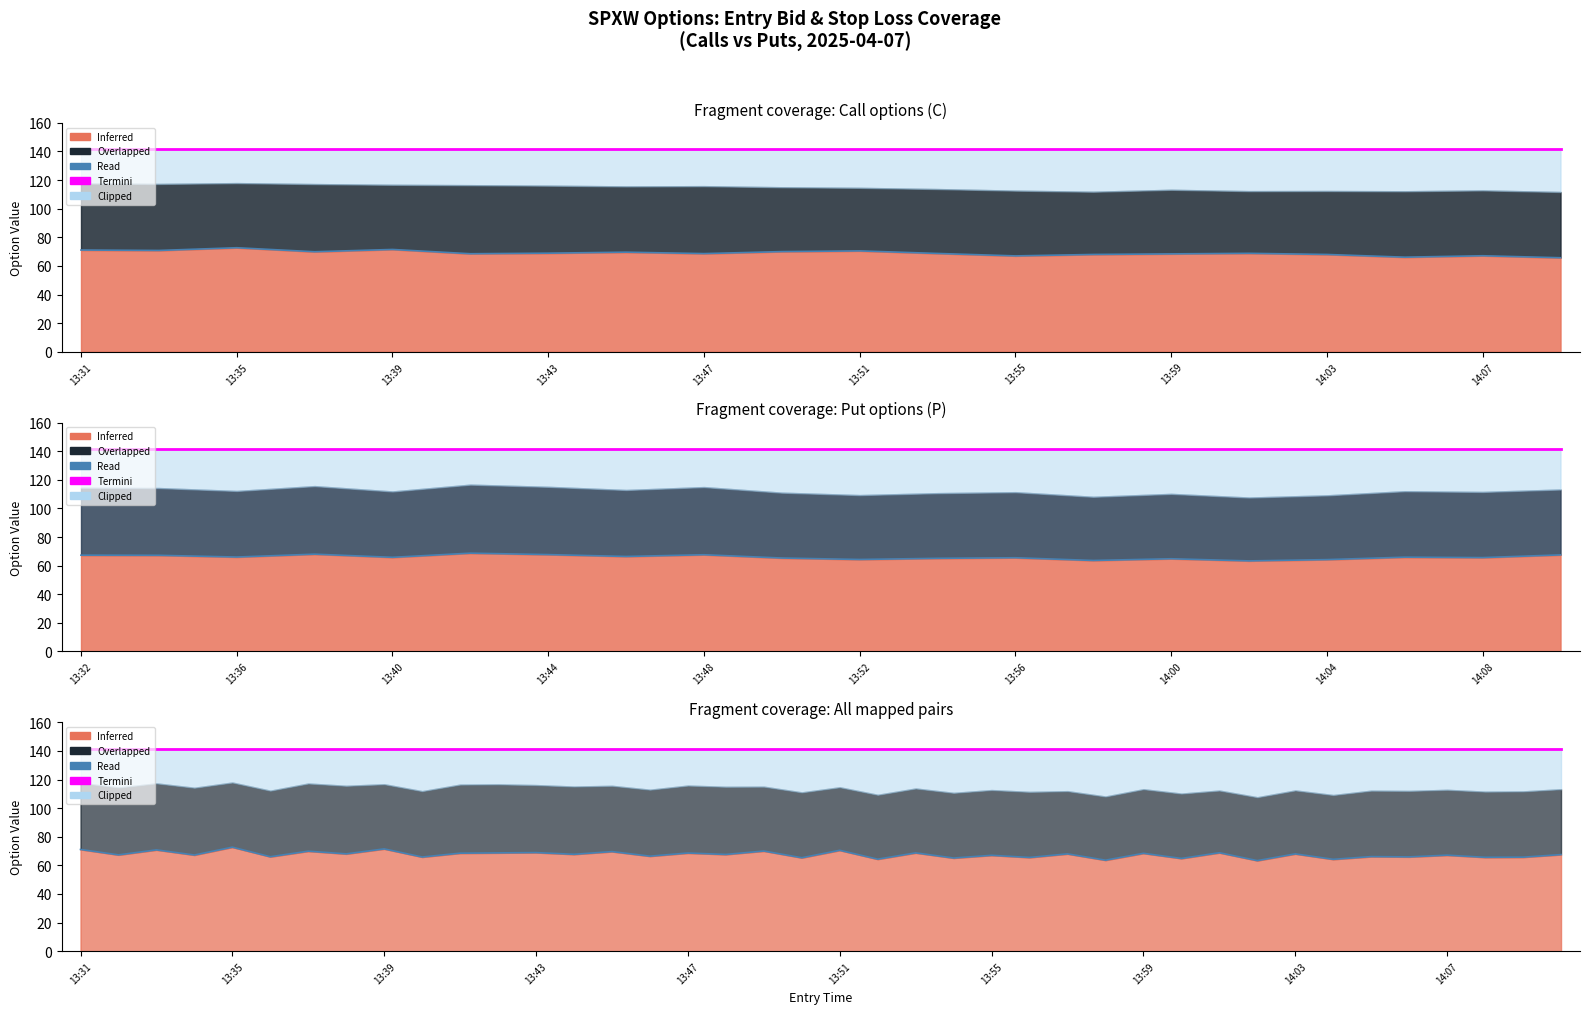

How many lines are shown in the chart?

2